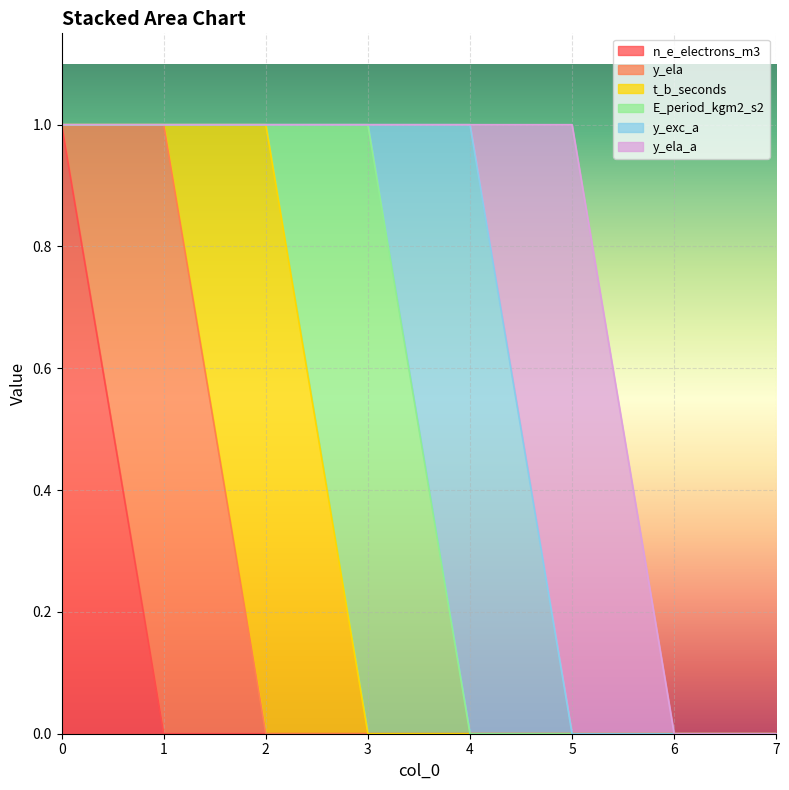

Reading right to left, transcribe all the data shown in this chart.

n_e_electrons_m3: 7=0	6=0	5=0	4=0	3=0	2=0	1=0	0=1
y_ela: 7=0	6=0	5=0	4=0	3=0	2=0	1=1	0=0
t_b_seconds: 7=0	6=0	5=0	4=0	3=0	2=1	1=0	0=0
E_period_kgm2_s2: 7=0	6=0	5=0	4=0	3=1	2=0	1=0	0=0
y_exc_a: 7=0	6=0	5=0	4=1	3=0	2=0	1=0	0=0
y_ela_a: 7=0	6=0	5=1	4=0	3=0	2=0	1=0	0=0